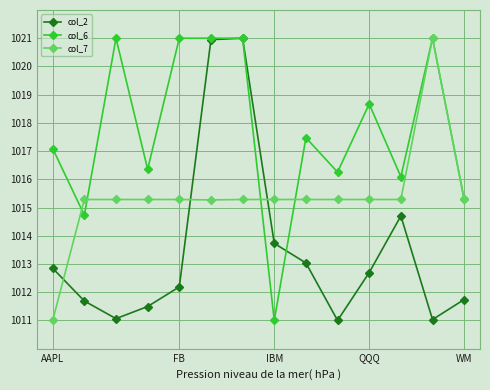

Rank the series by their average value, from highest to lowest.

col_6, col_7, col_2